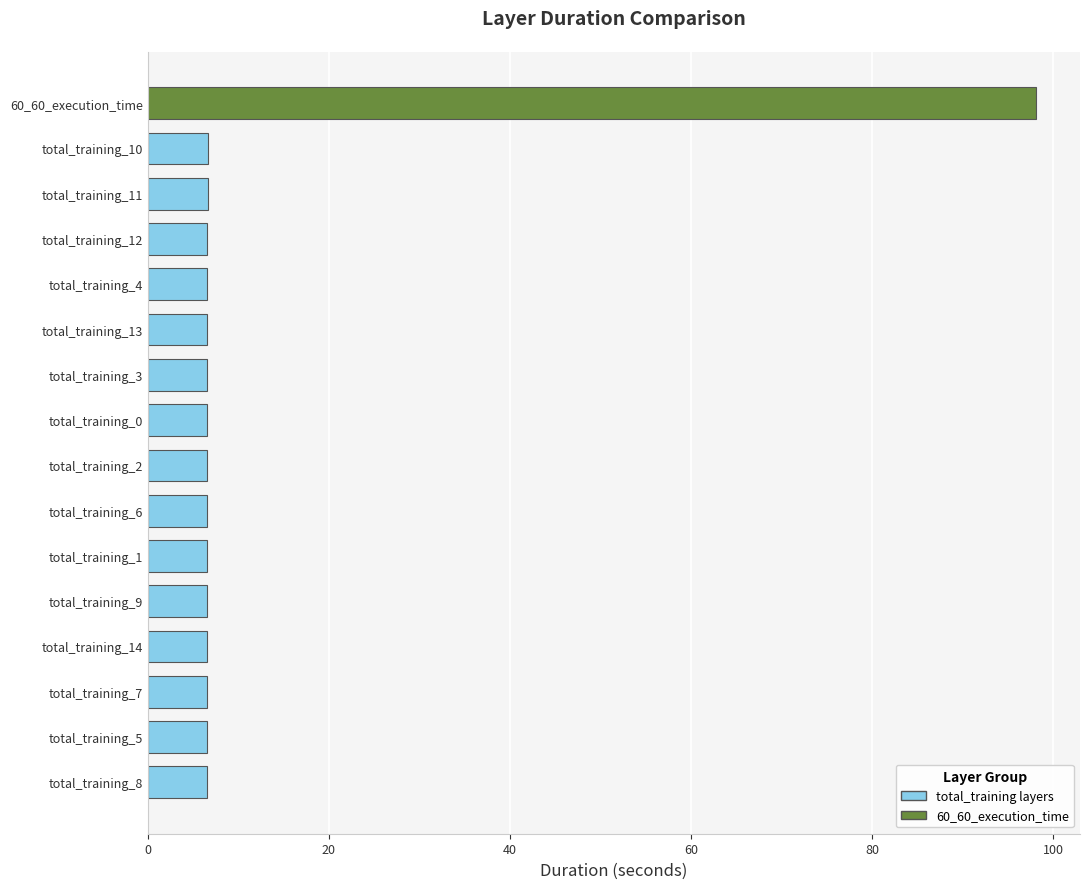

What is the average value?

12.3